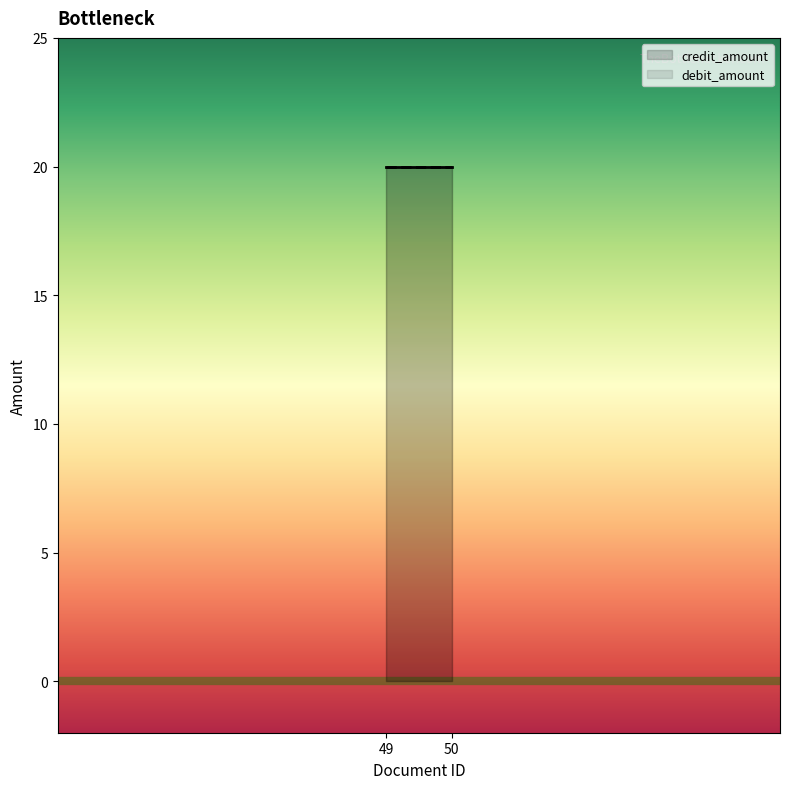

Does the chart have visible grid lines?

No